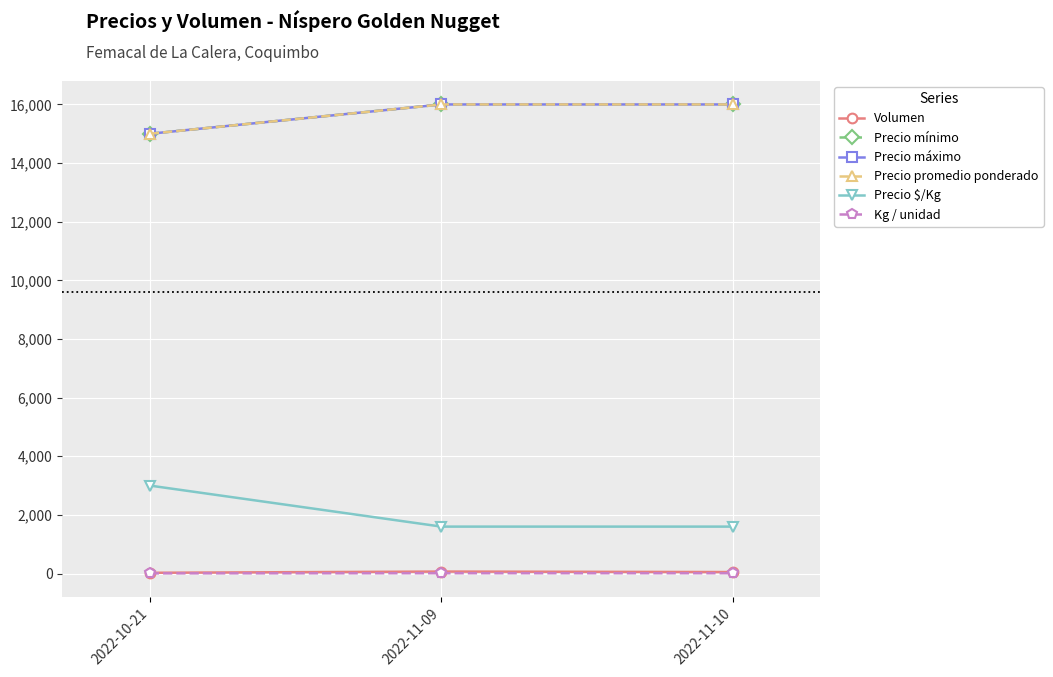

At which category is the sum across all series the highest?

2022-11-09